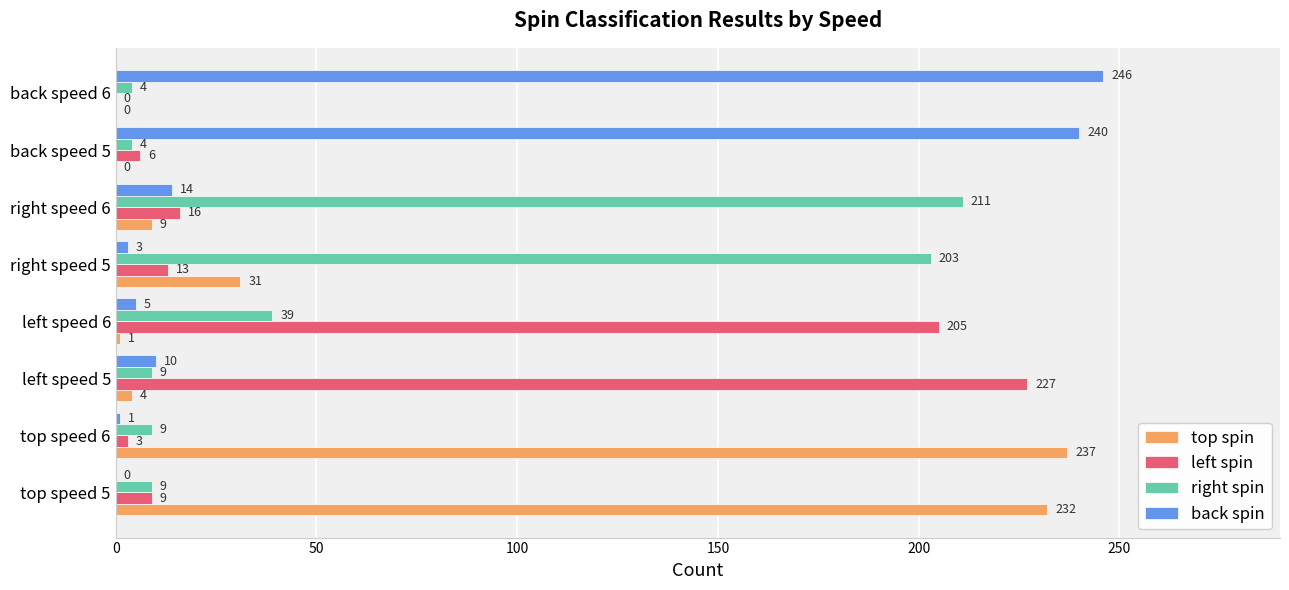

What is the sum of all top spin values?

514